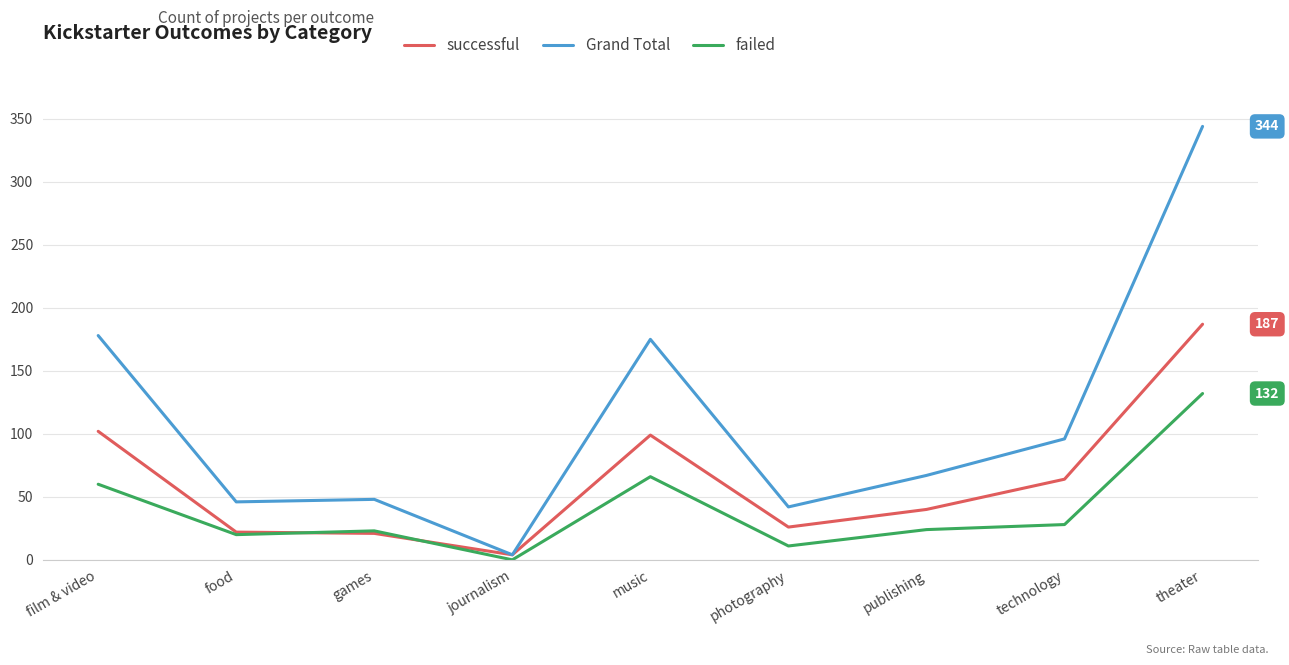

What is the sum of the successful values at music and publishing?

139